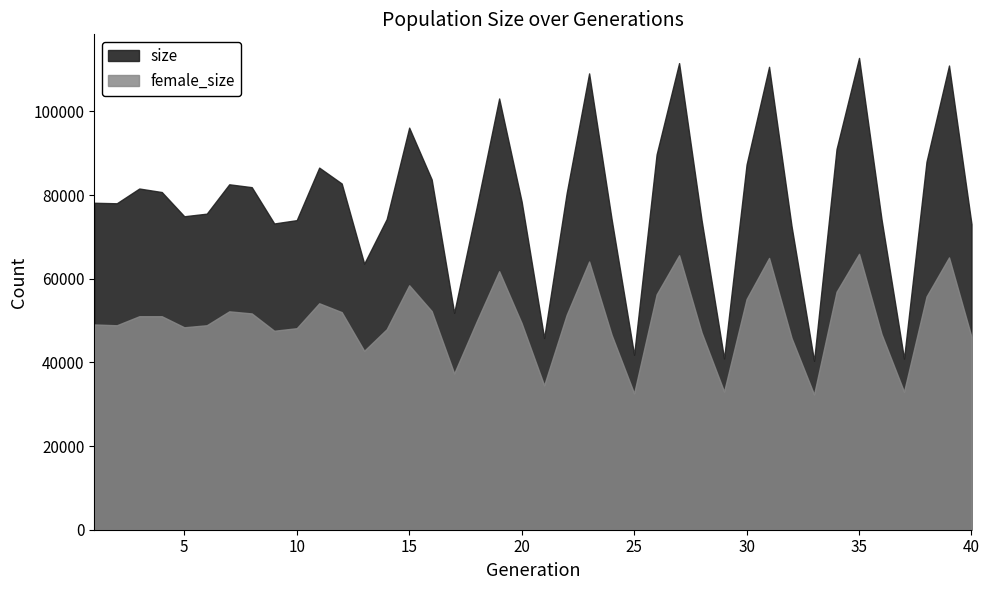

Reading left to right, extract all data points from this chart.

size: 1=78151	2=78025	3=81552	4=80712	5=74924	6=75543	7=82562	8=81877	9=73200	10=73994	11=86549	12=82749	13=63594	14=74258	15=96104	16=83721	17=51836	18=77055	19=103073	20=78425	21=45828	22=80406	23=109073	24=74216	25=41806	26=89697	27=111529	28=73988	29=40928	30=87293	31=110647	32=72551	33=40362	34=90988	35=112769	36=74193	37=40900	38=87989	39=110953	40=73039
female_size: 1=49060	2=48867	3=51030	4=51030	5=48386	6=48874	7=52201	8=51698	9=47558	10=48168	11=54129	12=52010	13=42766	14=47923	15=58434	16=52264	17=37359	18=49773	19=61791	20=49361	21=34520	22=51351	23=64114	24=46587	25=32591	26=56245	27=65605	28=47144	29=33026	30=55138	31=64960	32=45835	33=32334	34=56876	35=65935	36=46765	37=32993	38=55756	39=65093	40=46086